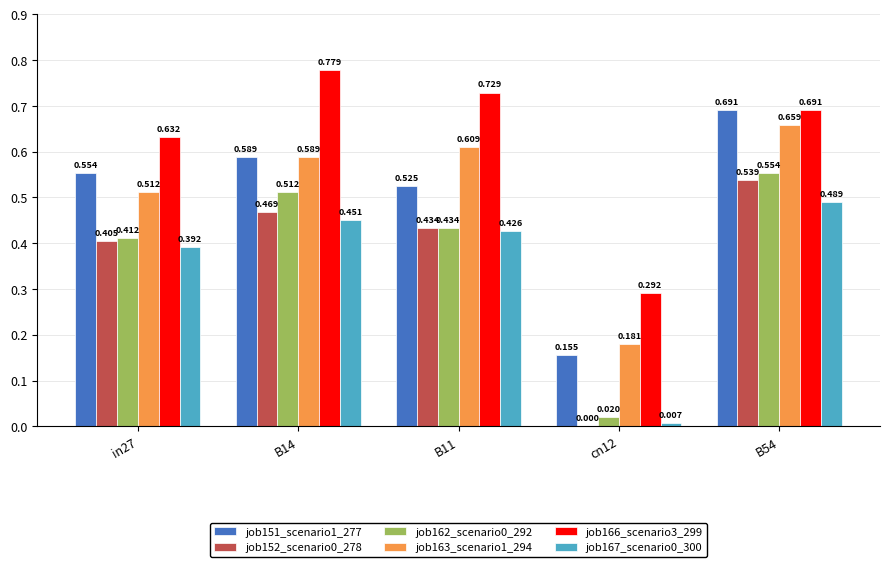

How many data points does each series have?

5